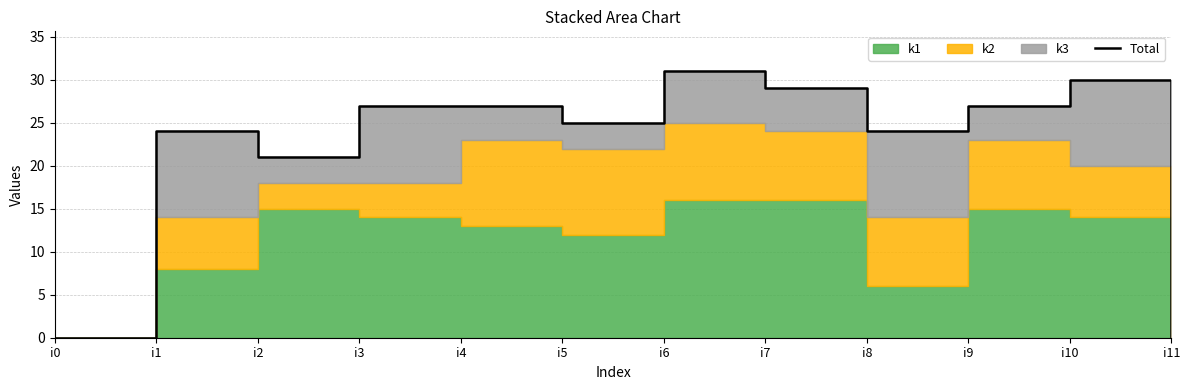

The value at i7 is 7. True or false?

False